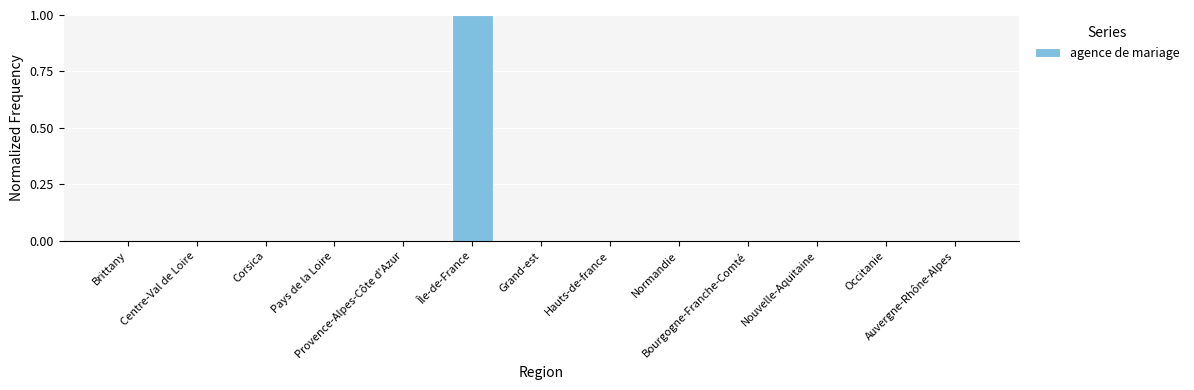

What is the sum of all values?

1